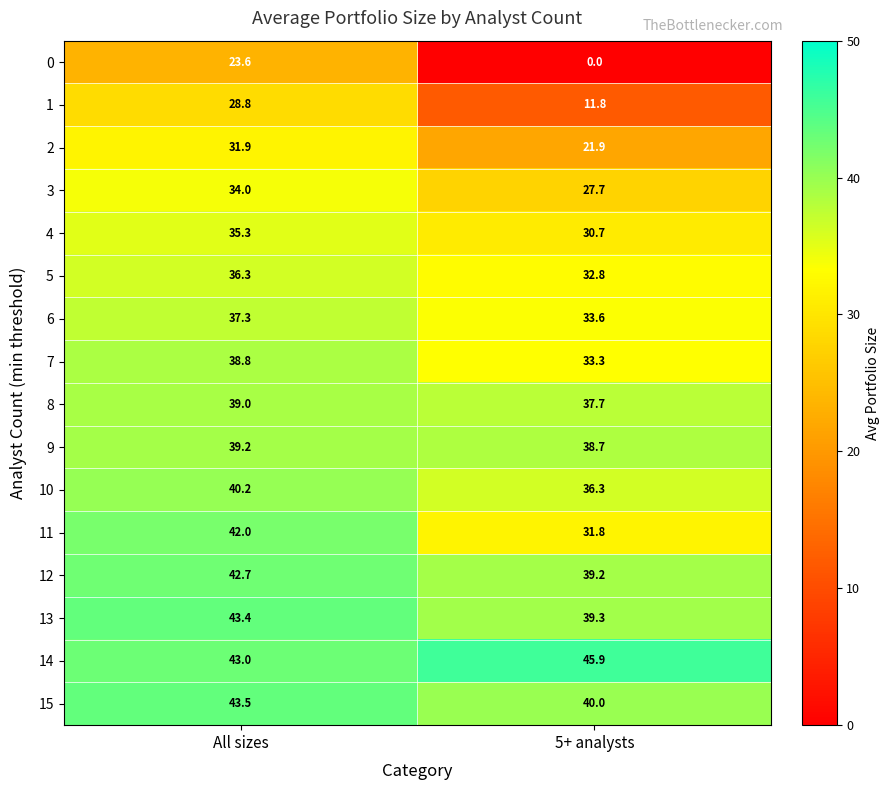

What is the total value across all series at All sizes?

599.0